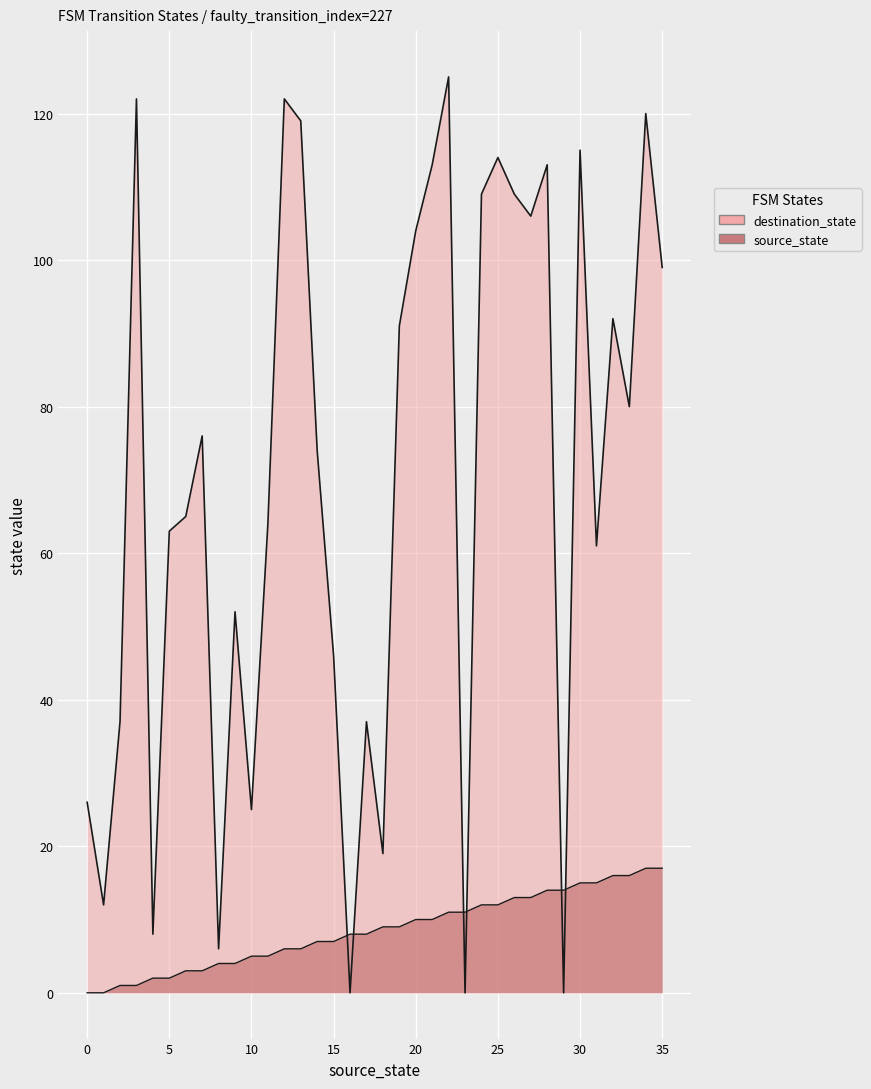

What is the maximum value for destination_state?

125